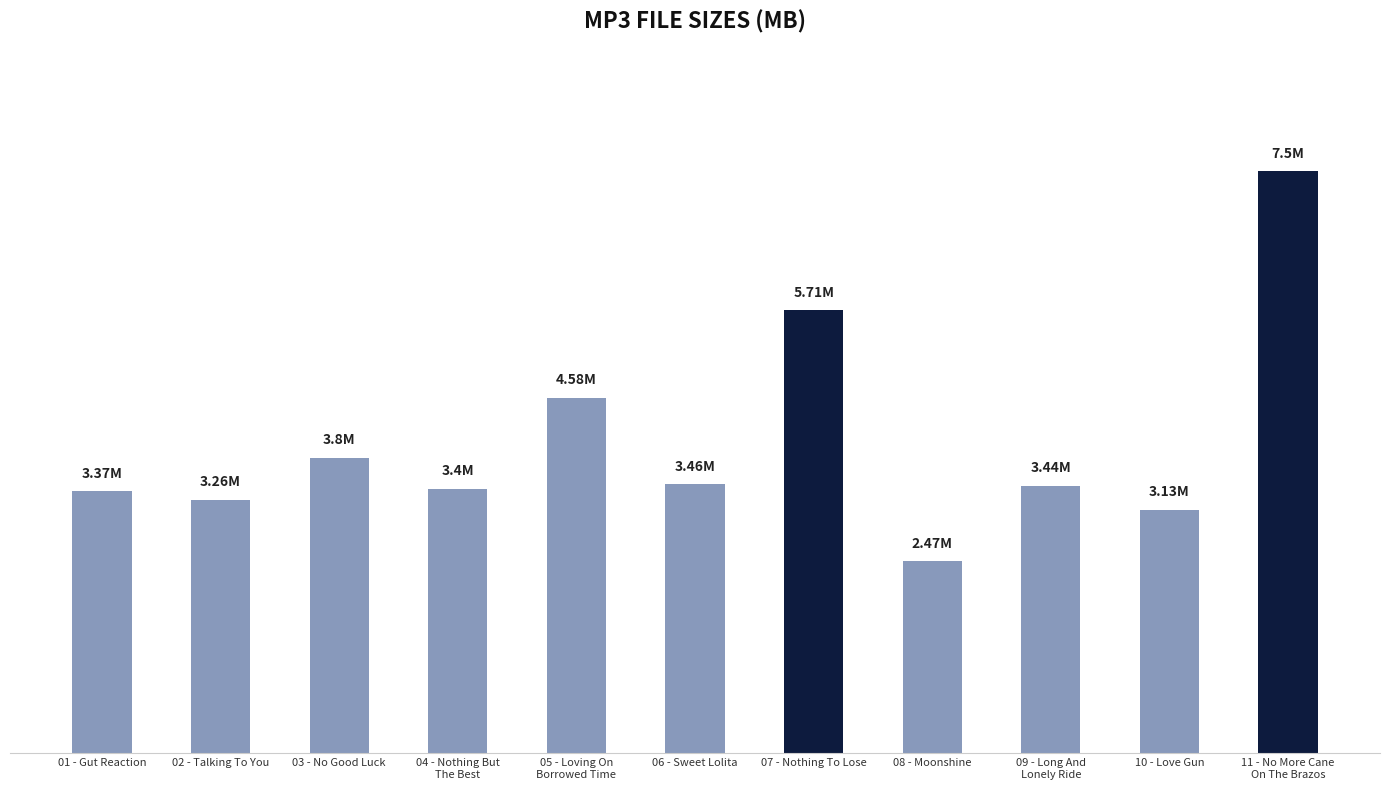

Does the chart contain any negative values?

No